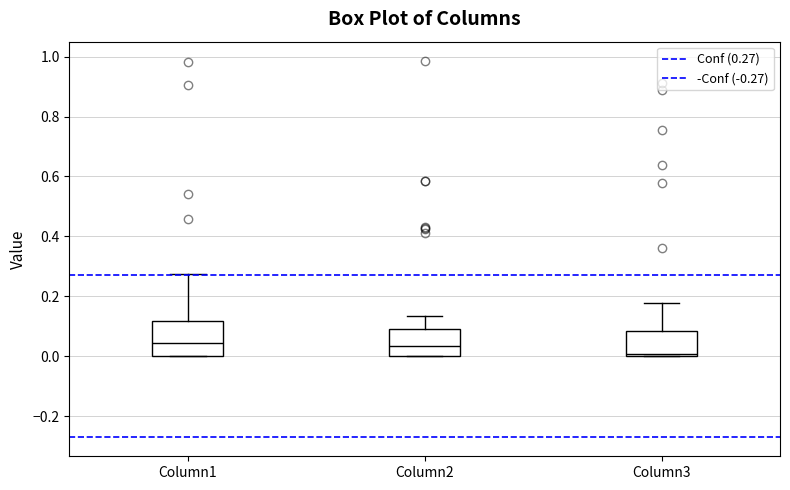

Reading left to right, read every box against the y-axis: the position of its median line, the range the box covers, and the ends of its whiskers. The values are not printed on the chart, so give them approximately, as read against the axis.

Column1: median 0.04, box 0.00 to 0.12, whiskers 0.00 to 0.28
Column2: median 0.04, box 0.00 to 0.10, whiskers 0.00 to 0.14
Column3: median 0.00 (just above the box's lower edge), box 0.00 to 0.08, whiskers 0.00 to 0.18